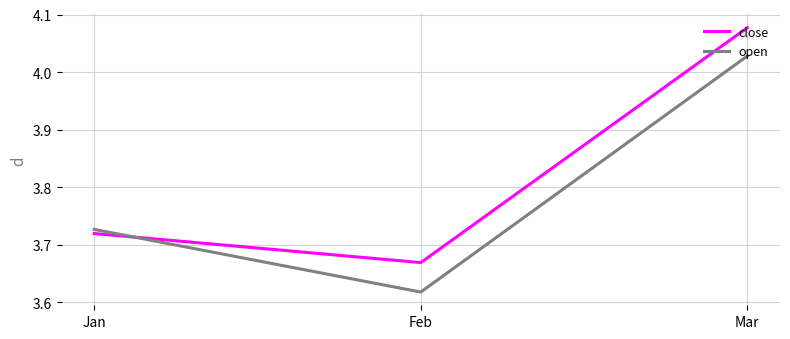

At which label does close reach its minimum?

Feb